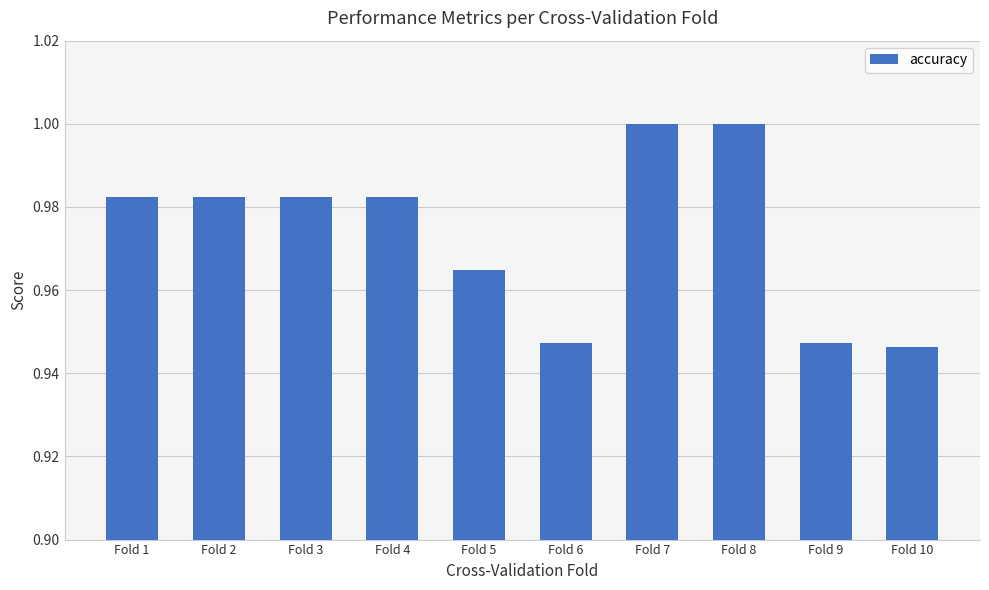

How many data points does each series have?

10